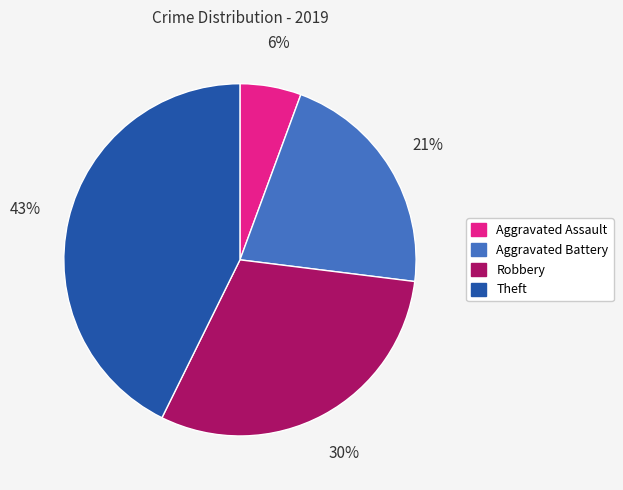

Is there a majority slice in this chart?

No